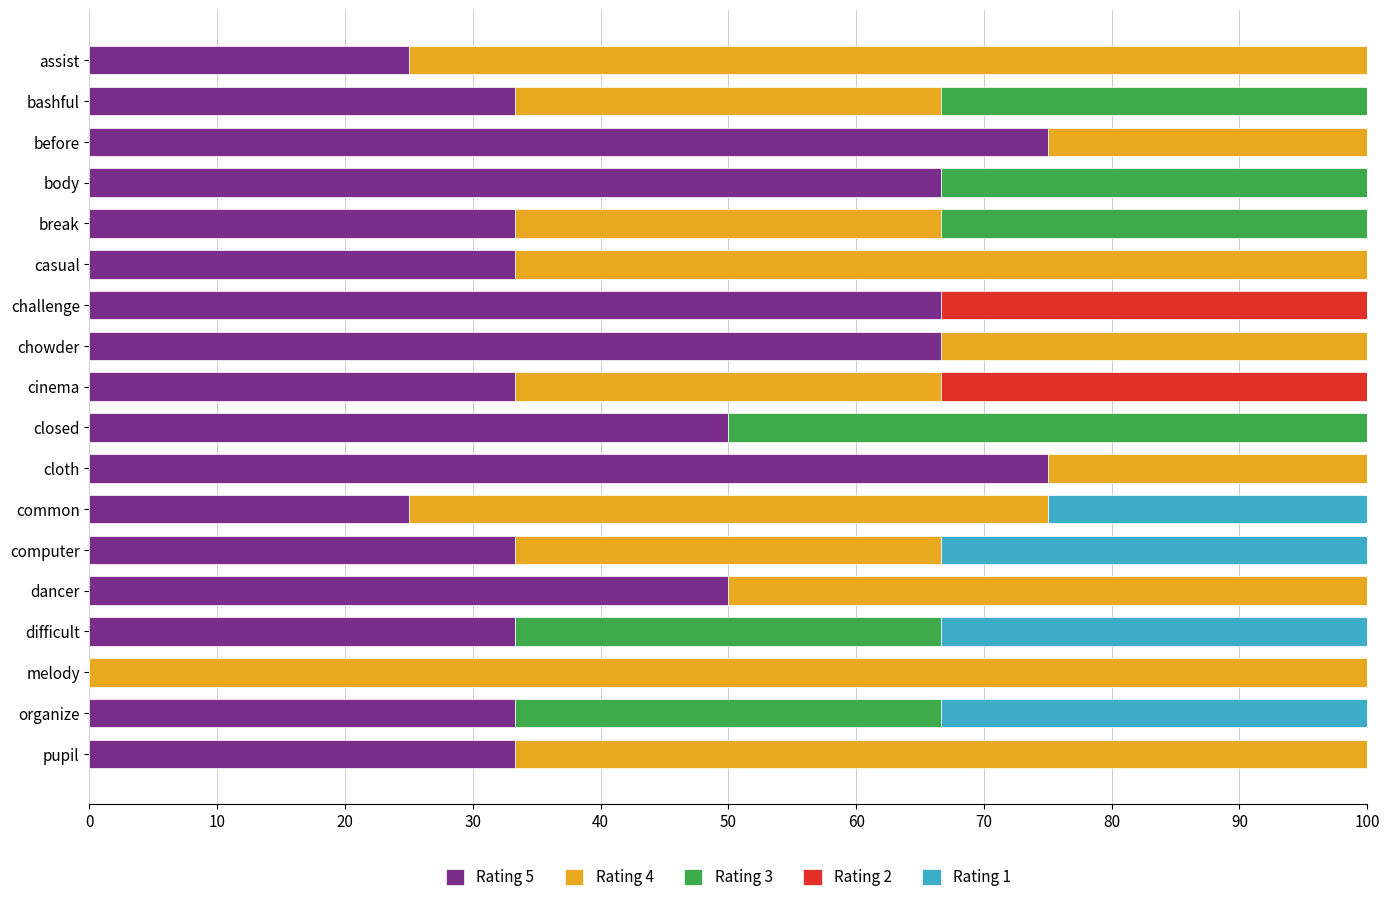

What is the total value across all series at cloth?

100.0